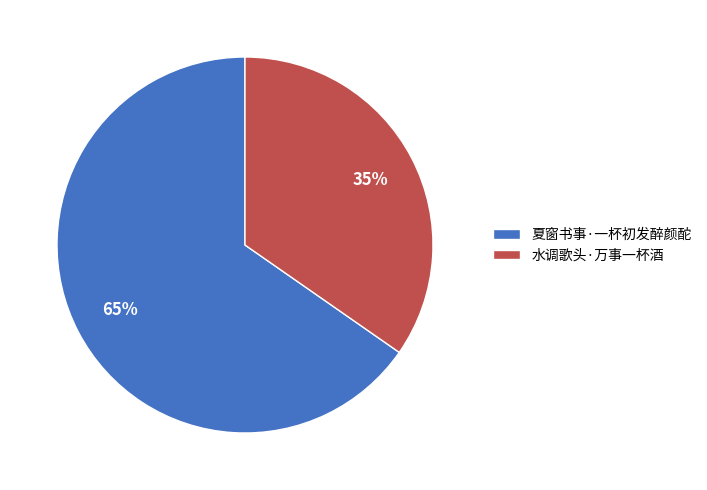

To the nearest percent, what is the average slice percentage?

50%